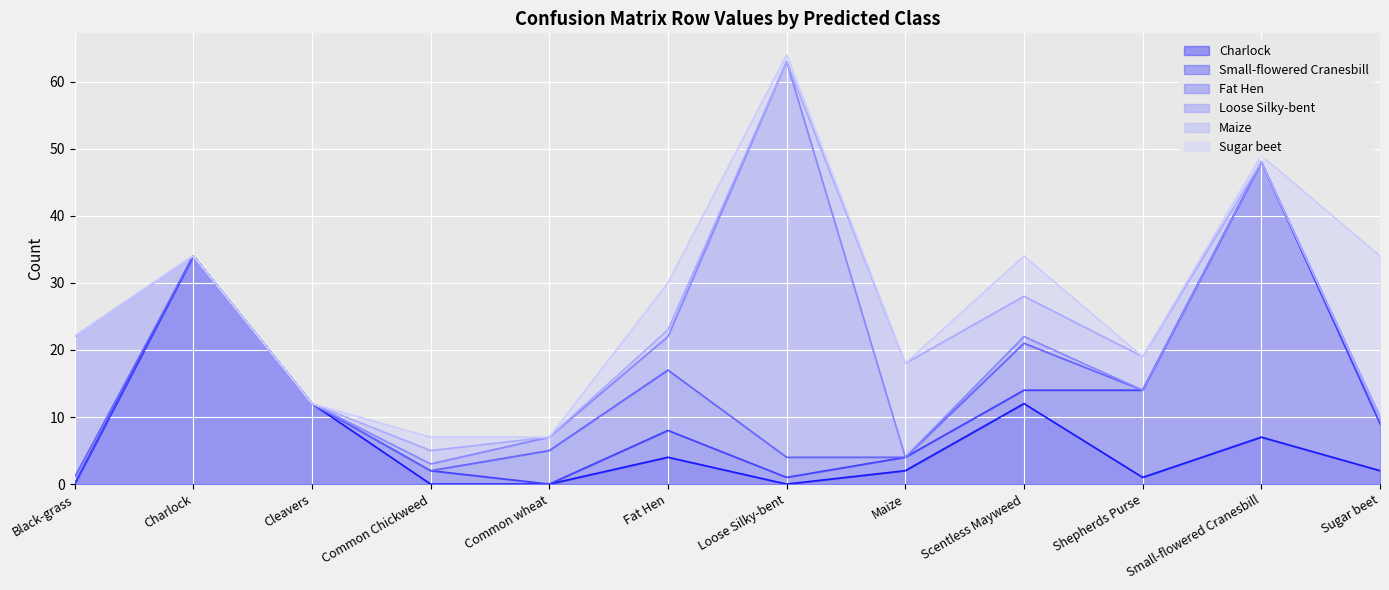

What is the label of the 1st point from the right?

Sugar beet